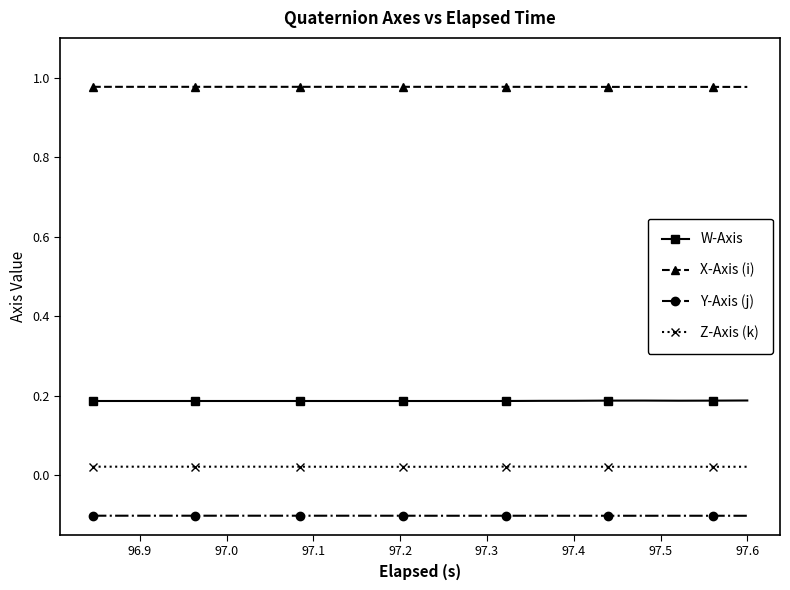

True or false: Z-Axis (k) and Y-Axis (j) intersect in this chart.

False